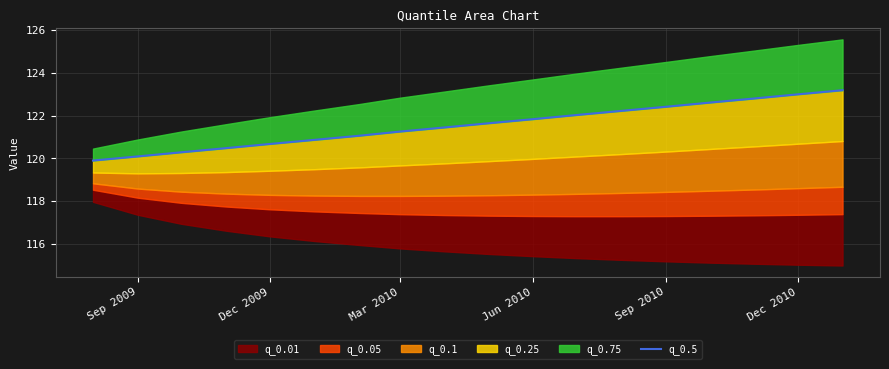

Does the chart have visible grid lines?

Yes